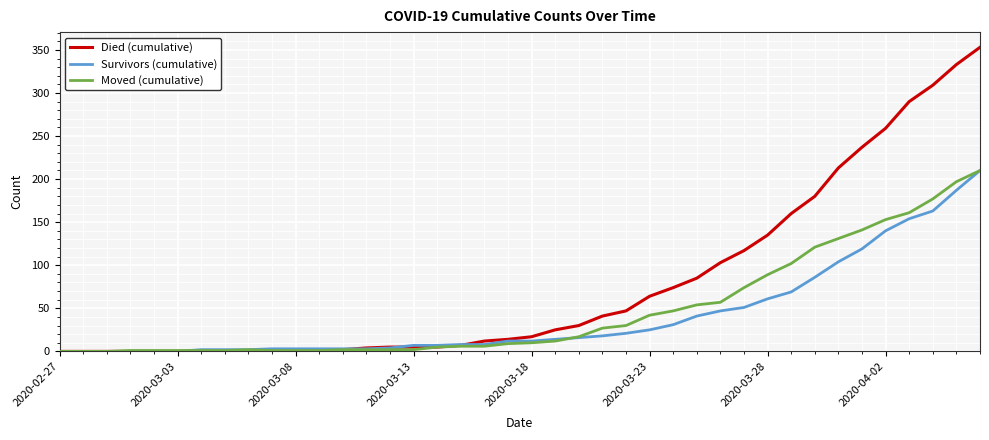

Which series has the largest total across all categories?

Died (cumulative)